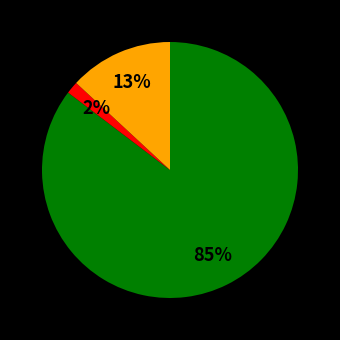

Is there any slice that represents more than half of the pie?

Yes